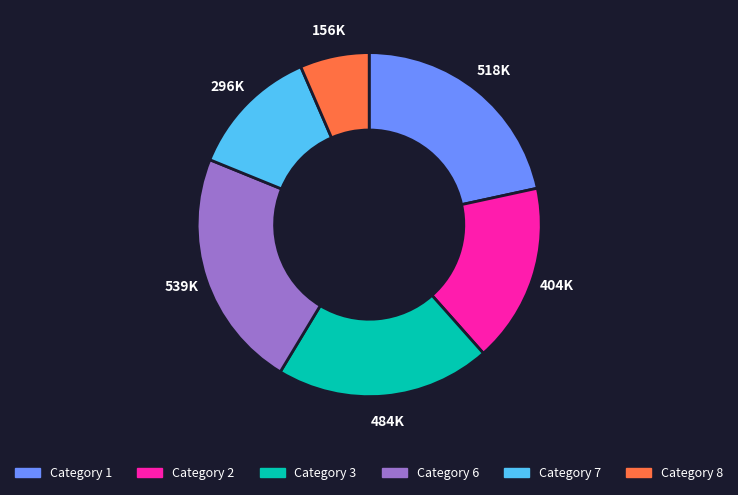

Is it true that Category 3 is 29% of the pie?

False